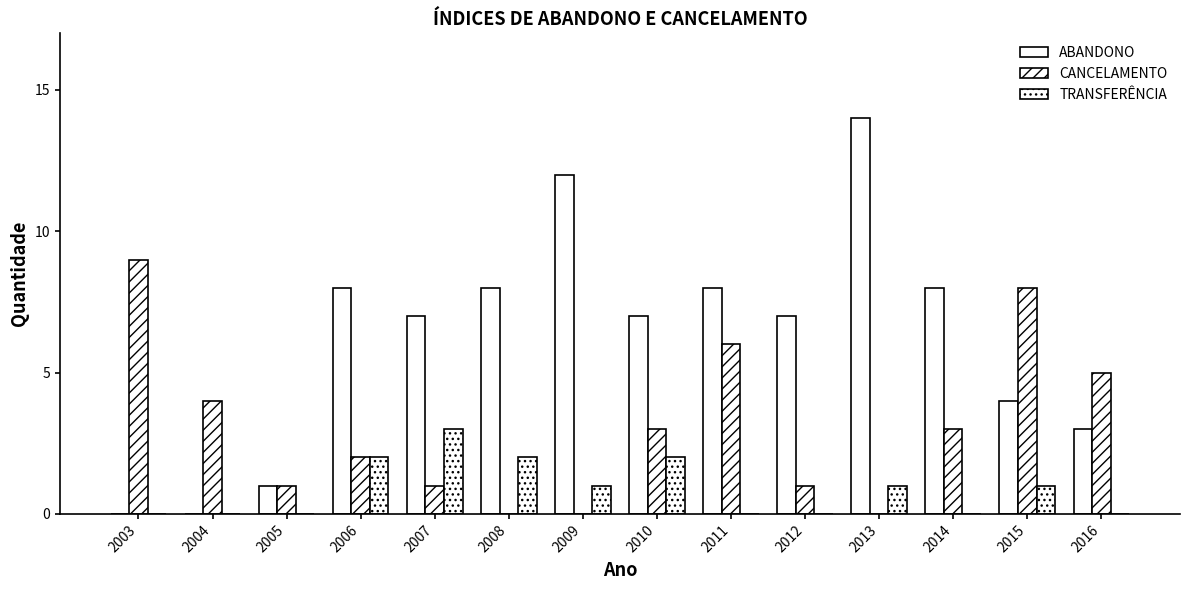

List the series in order of their peak value, highest first.

ABANDONO, CANCELAMENTO, TRANSFERÊNCIA